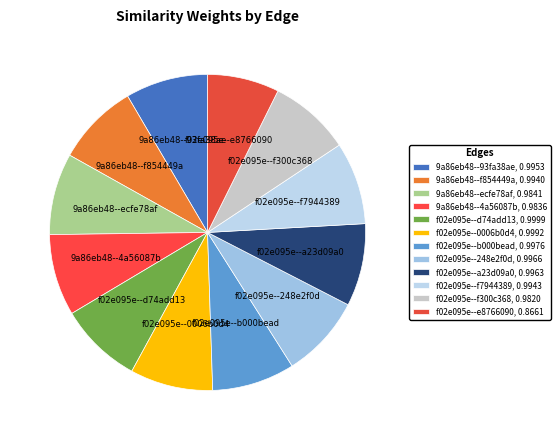

What portion of the pie excludes 9a86eb48--4a56087b?

91.7%